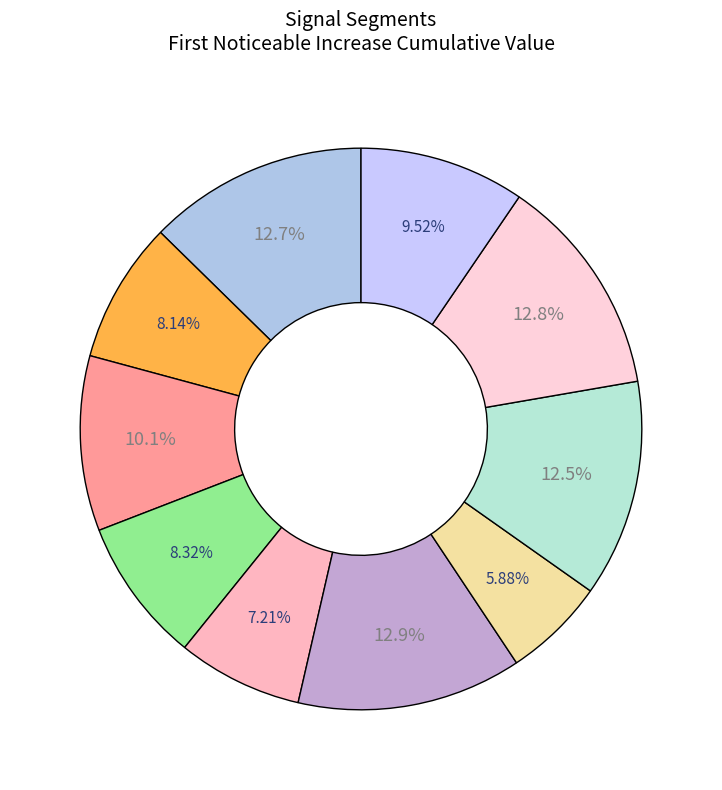

How many segments does this pie chart have?

10